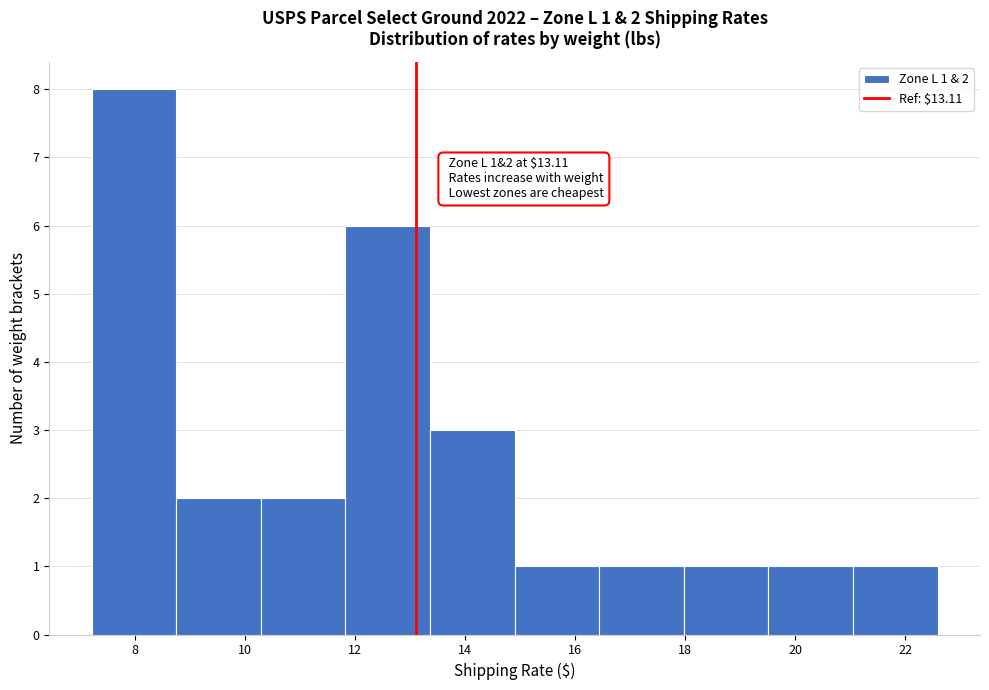

Which range on the x-axis has the tallest bar?

7.2 to 8.8